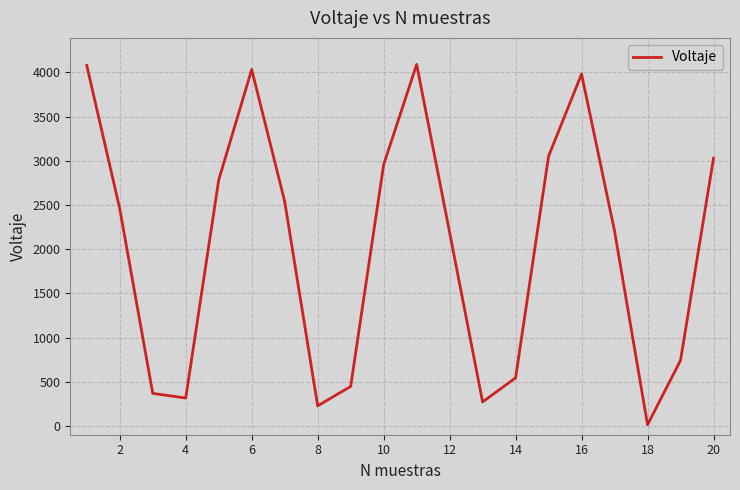

What is the difference between the maximum and minimum values?

4078